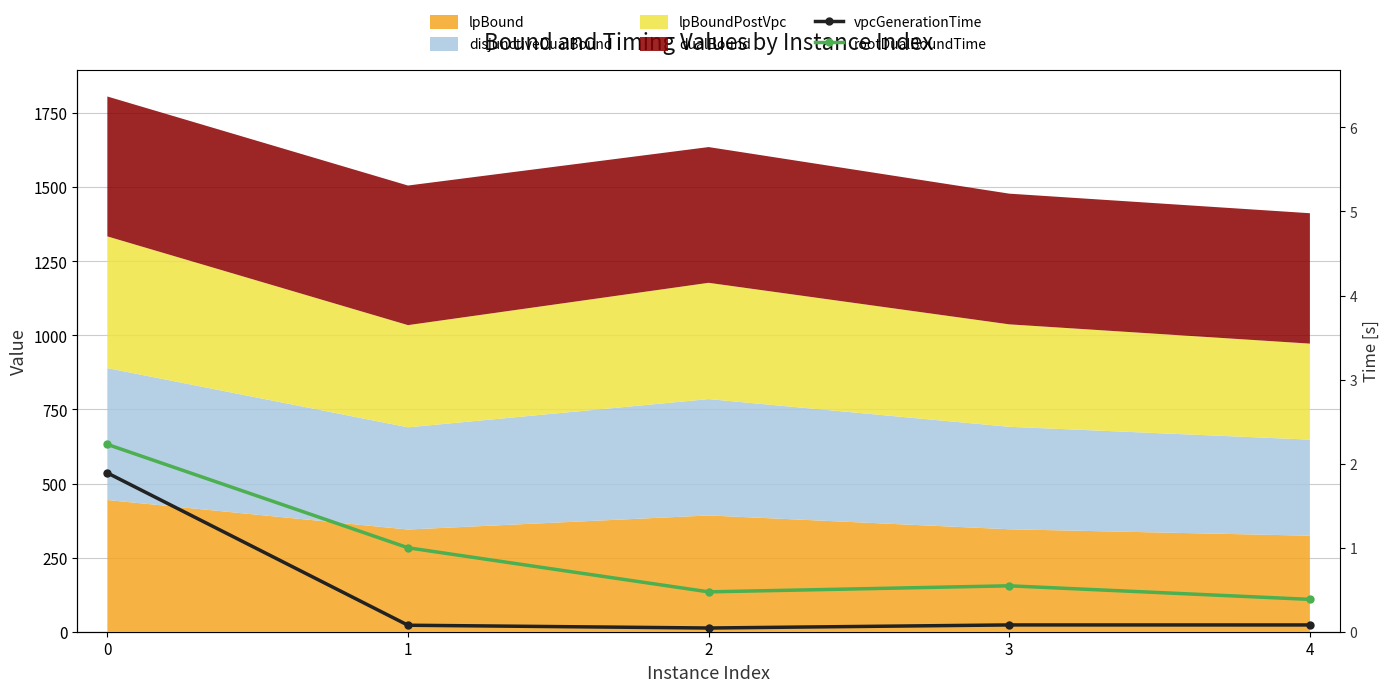

Rank the categories by vpcGenerationTime value from lowest to highest.

2, 1, 4, 3, 0